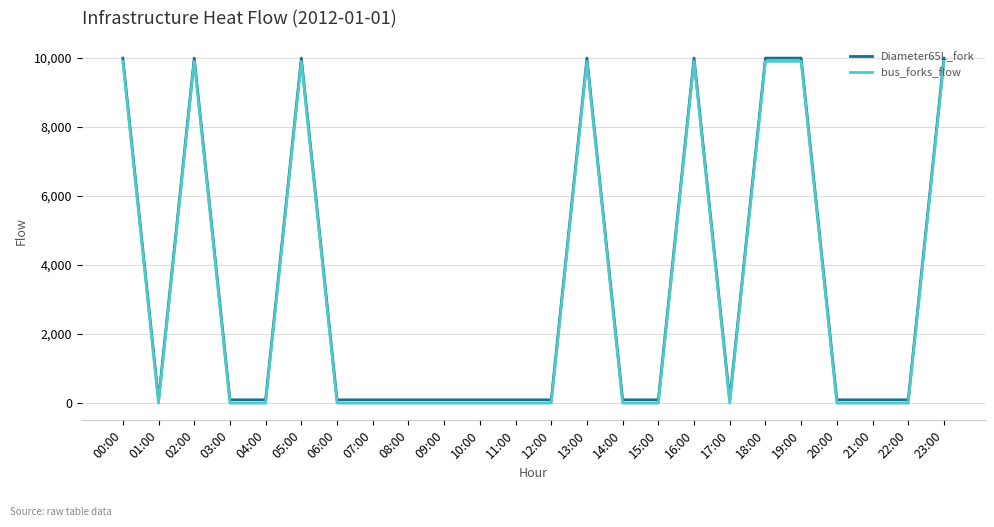

The value of Diameter65L_fork at 19:00 is 9999.0. True or false?

True